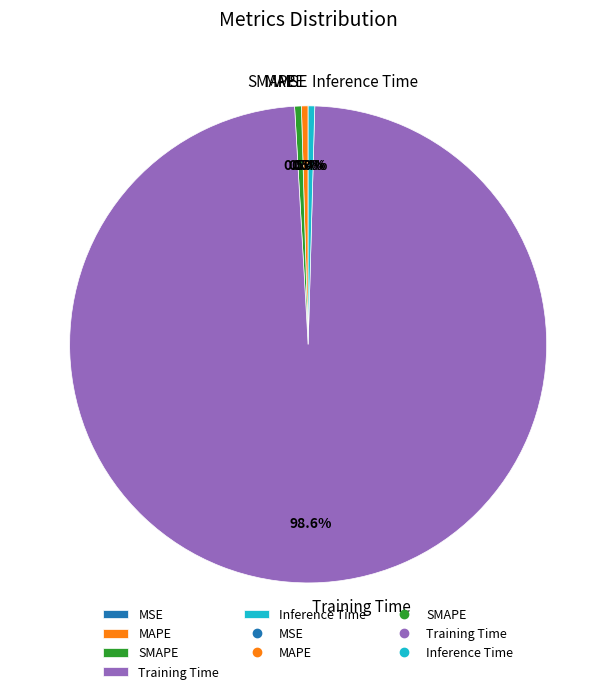

What percentage is the Training Time slice, to the nearest percent?

99%